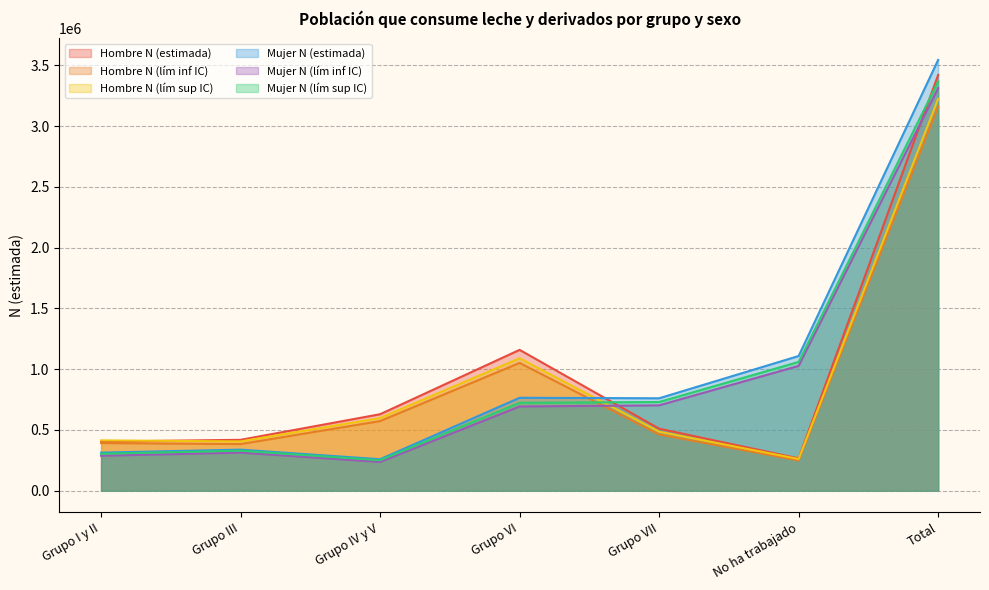

What is the greatest value displayed?

3544201